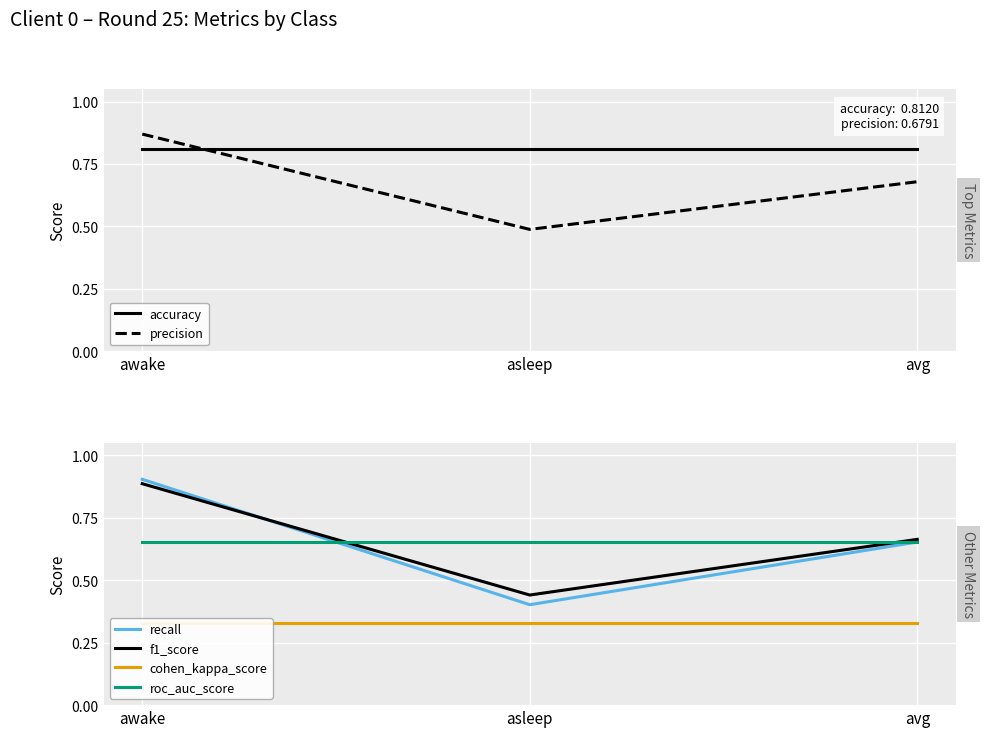

How many lines are shown in the chart?

6